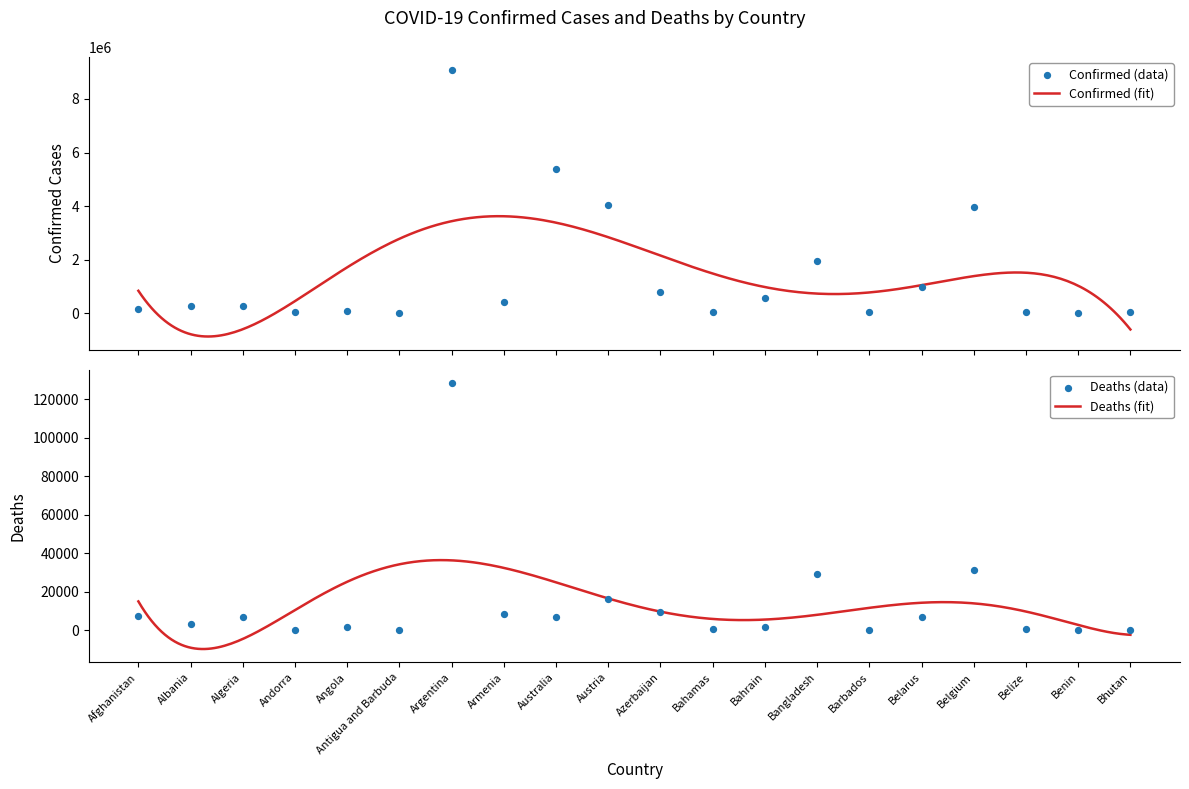

Which series has the largest total across all categories?

Confirmed